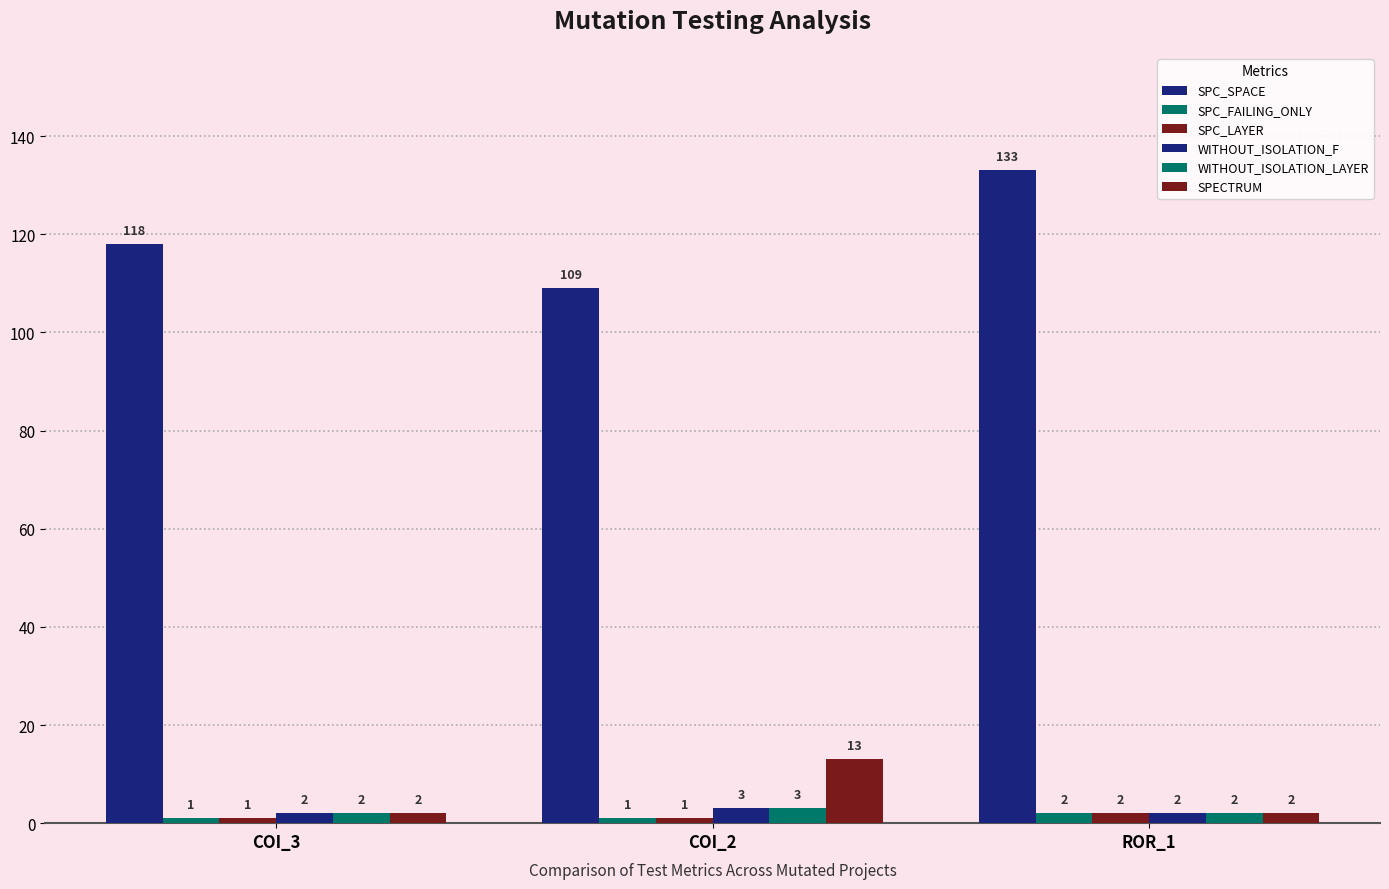

How many bars are there in total?

18